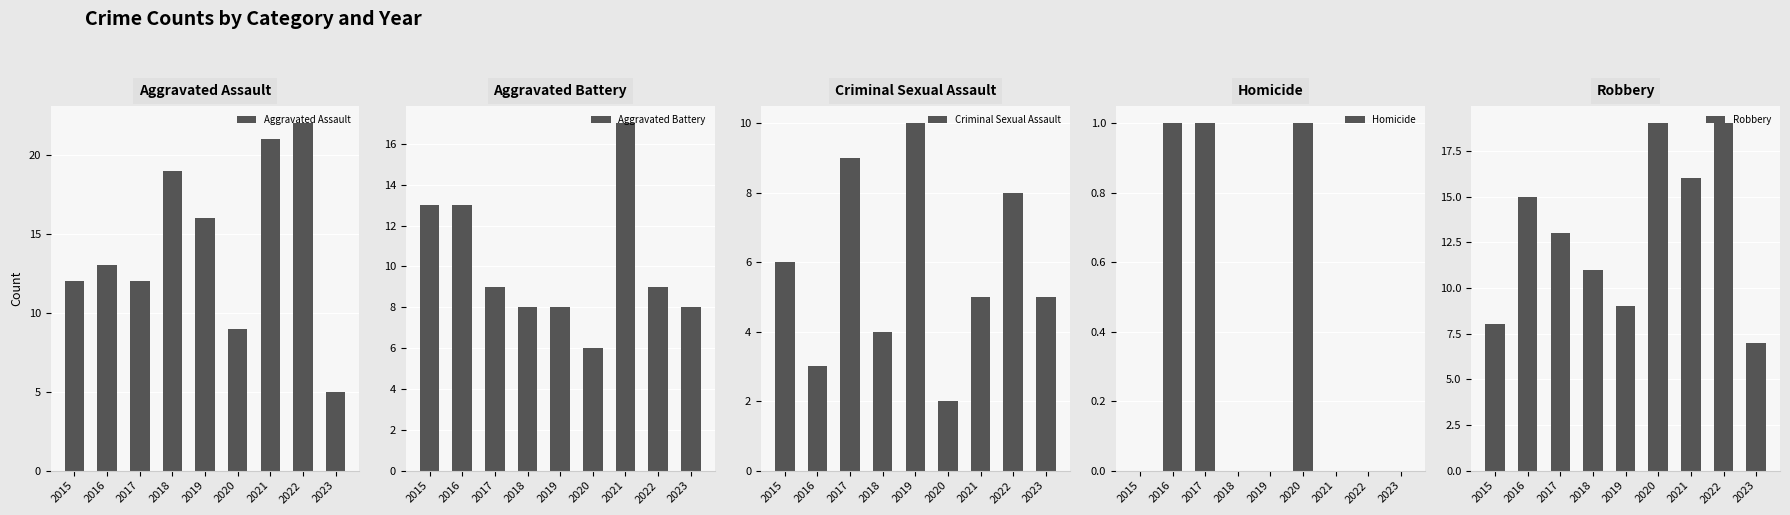

Where is Robbery nearest to the value 13?

2017